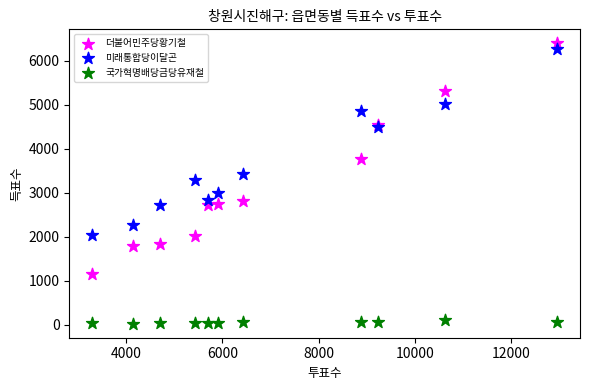

What is the X range (max minus min) for the scatter plot?

9645